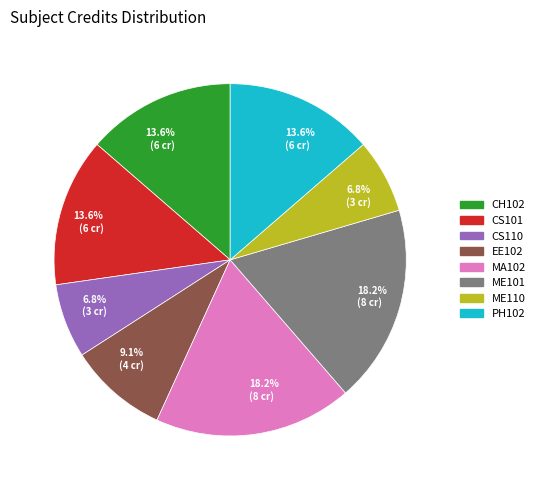

Approximately how many times larger is the value at PH102 compared to ME110?

2.0